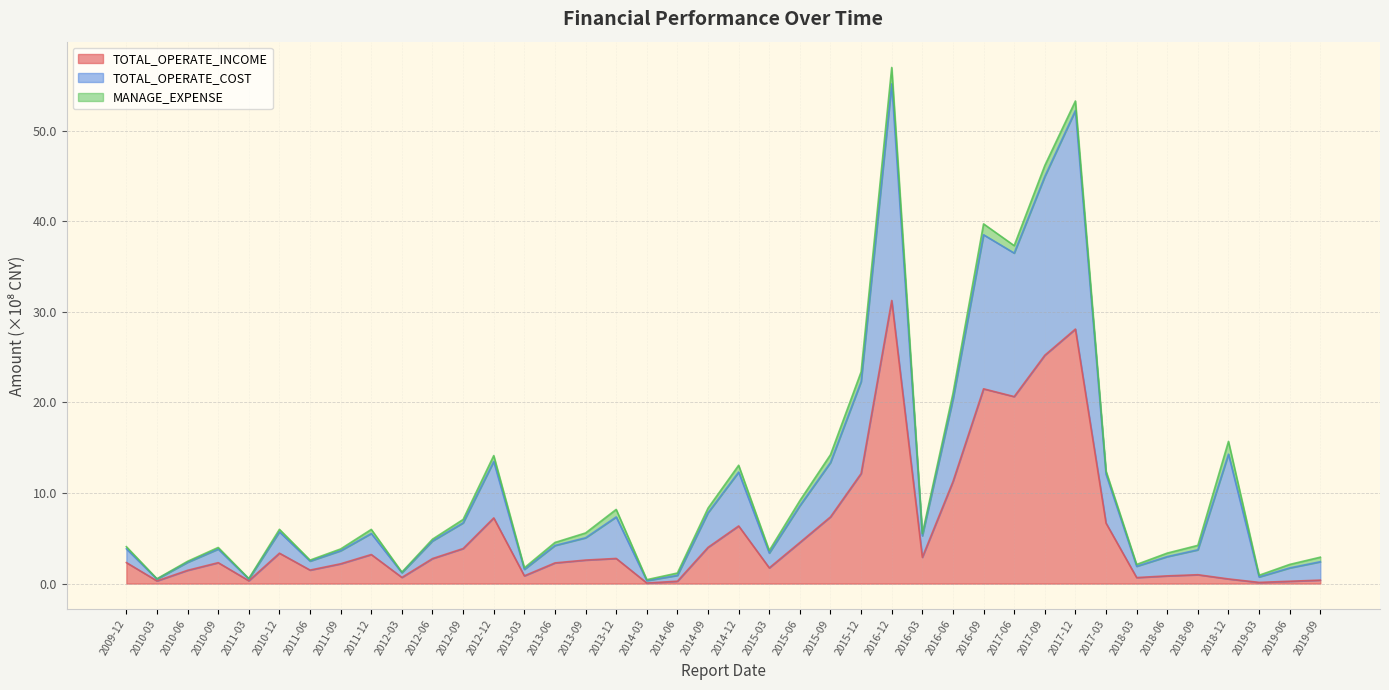

At which category is the sum across all series the highest?

2016-12